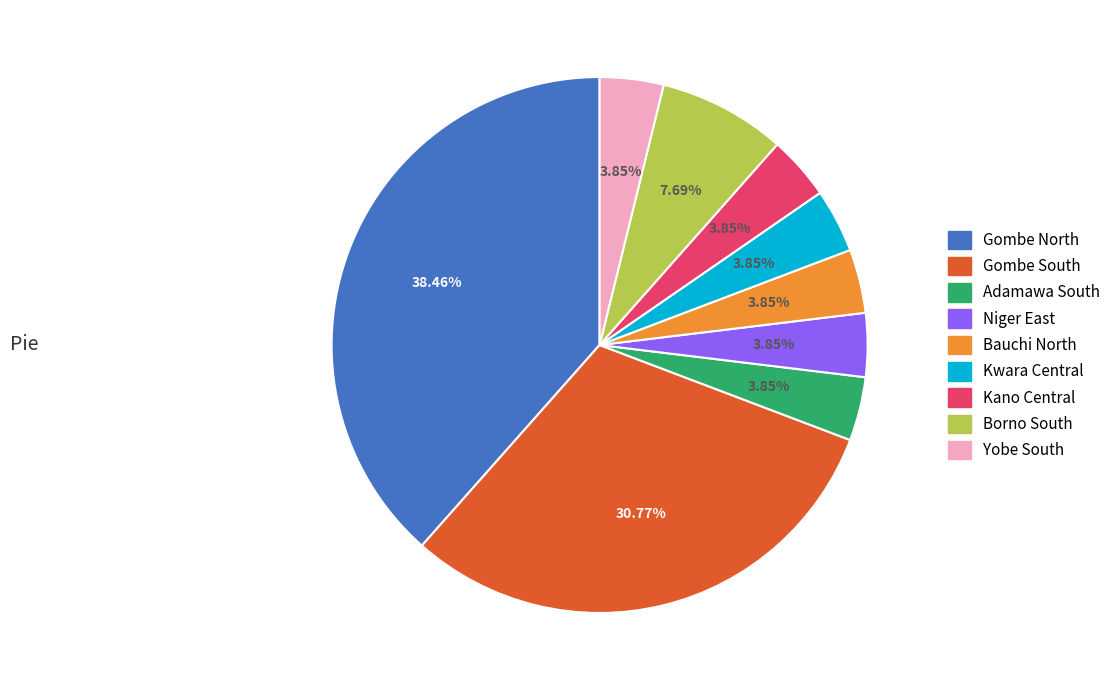

True or false: Gombe South accounts for 31% of the total.

True